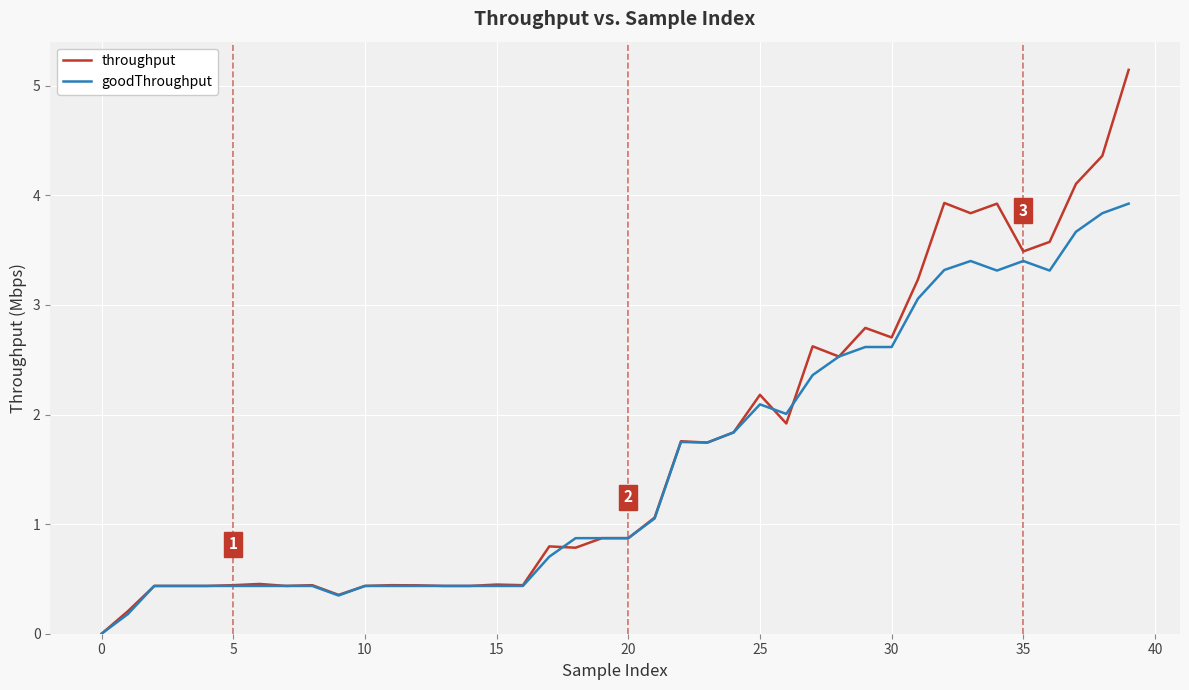

Which series has the largest range (max minus min)?

throughput